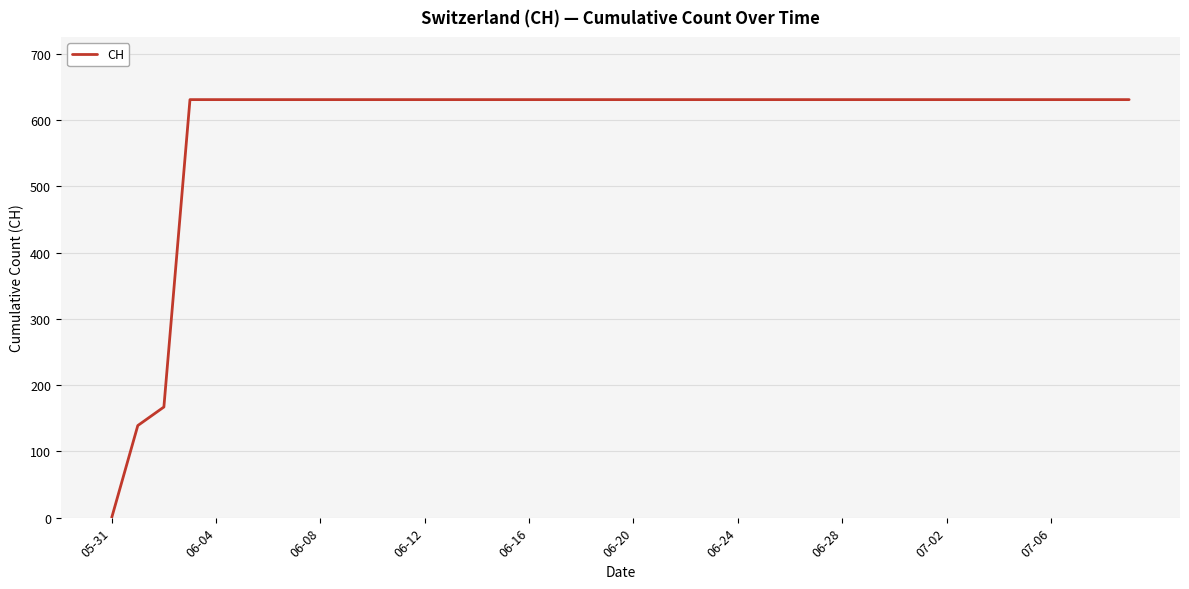

What is the sum of all values?

23653